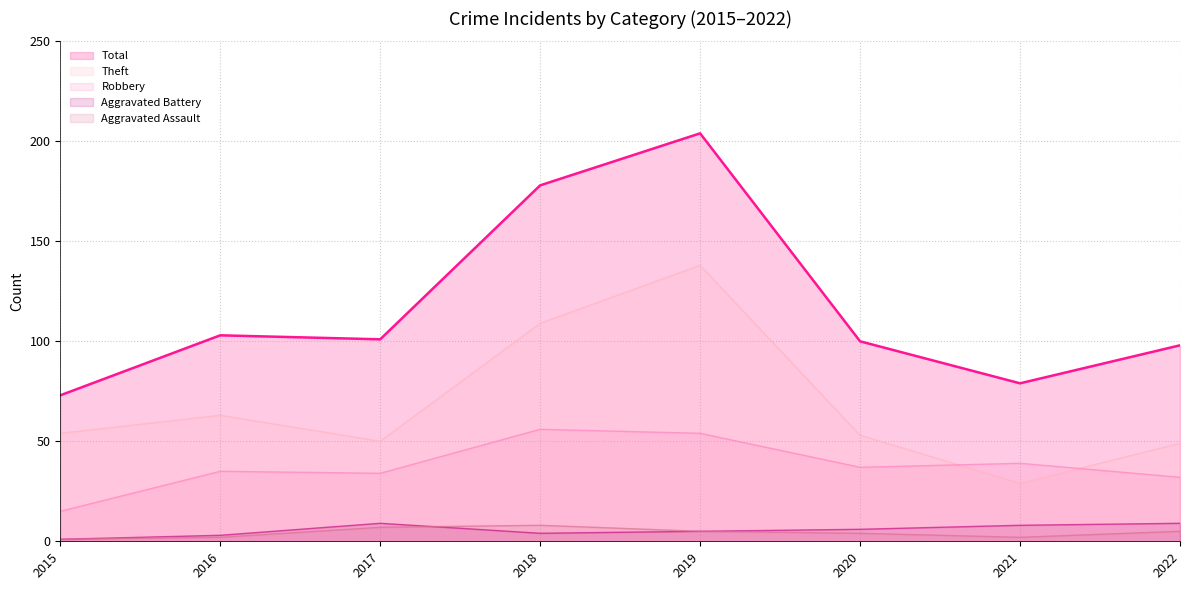

In Aggravated Battery, how many points are lower than both neighbors (excluding endpoints)?

1